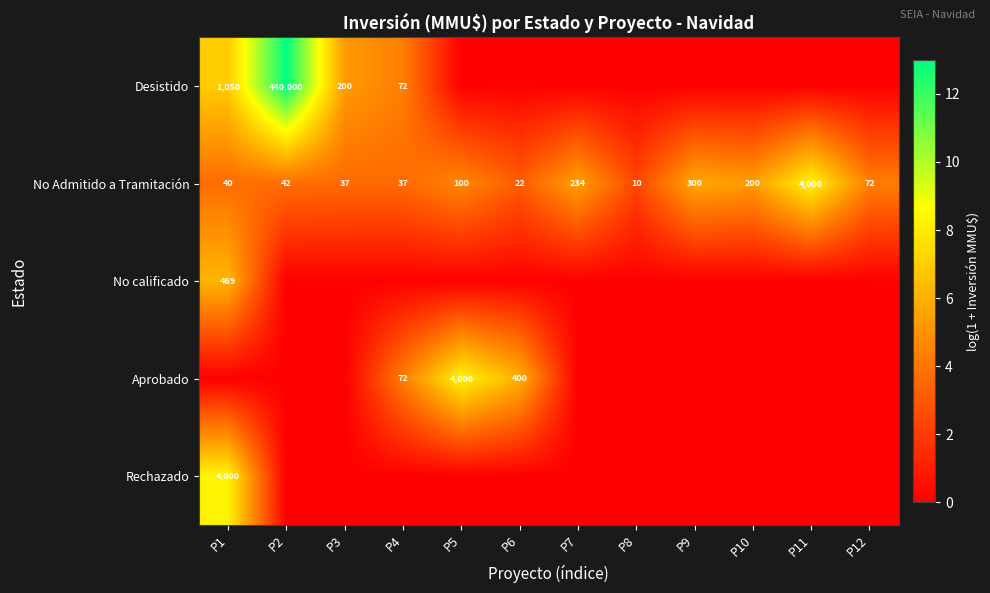

Where does the No Admitido a Tramitación series first go above 72?

P5